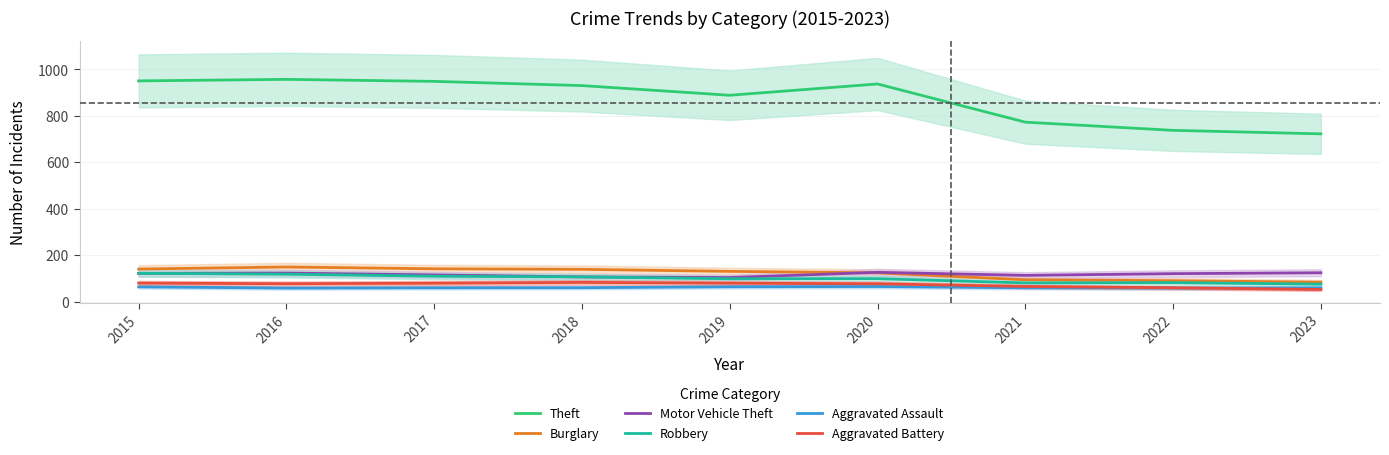

At which category is the sum across all series the highest?

2016